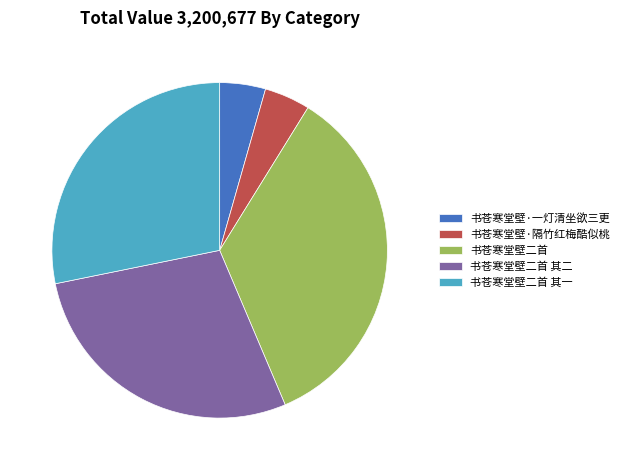

Is there a majority slice in this chart?

No